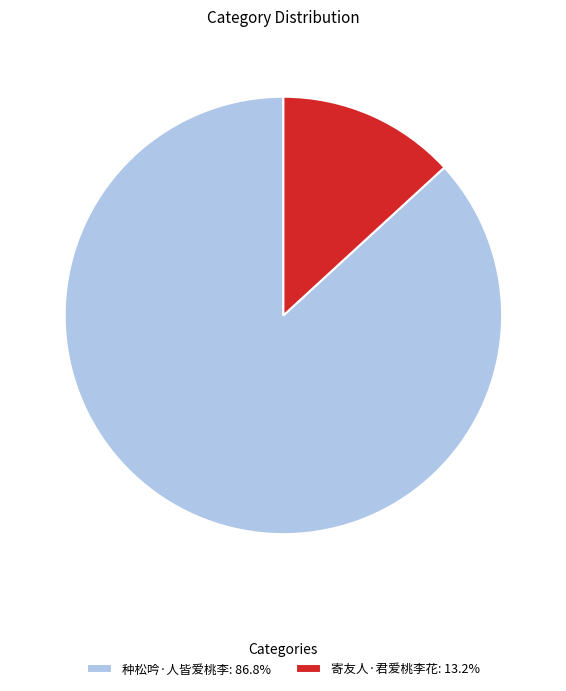

What is the ratio of the value at 寄友人·君爱桃李花 to the value at 种松吟·人皆爱桃李?

0.2